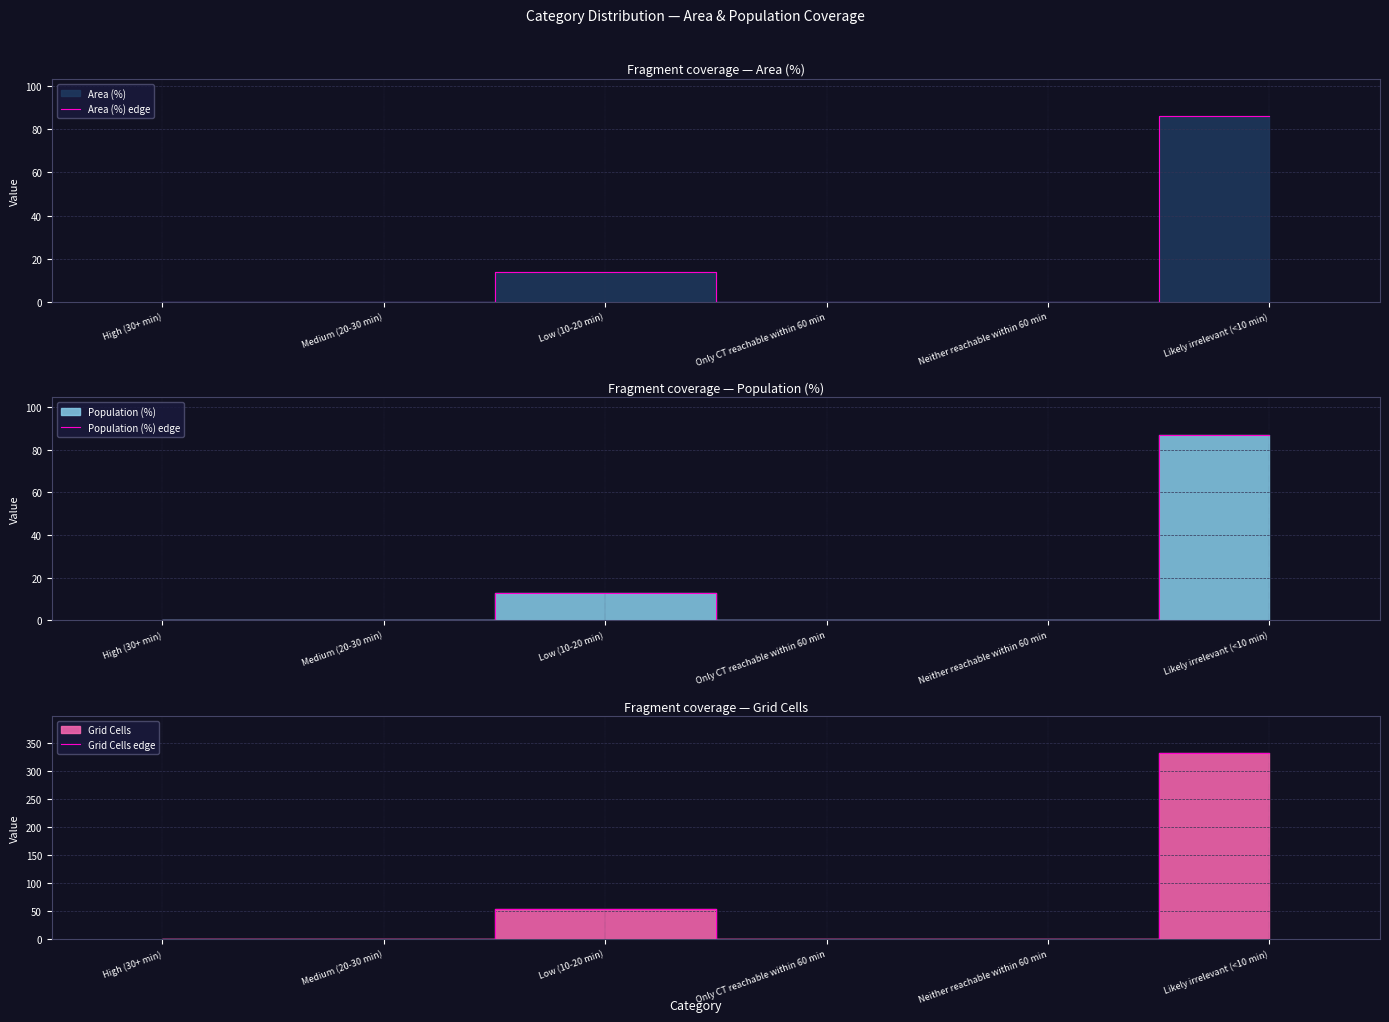

Read the Area (%) edge value at Likely irrelevant (<10 min).

86.2